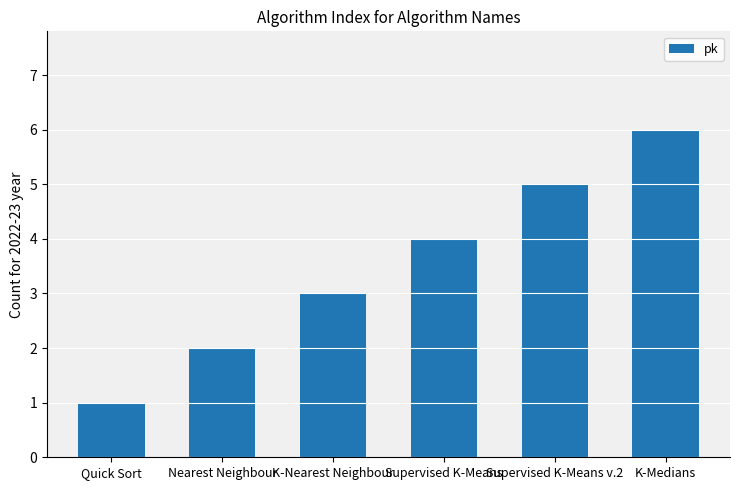

Reading right to left, transcribe all the data shown in this chart.

6	5	4	3	2	1